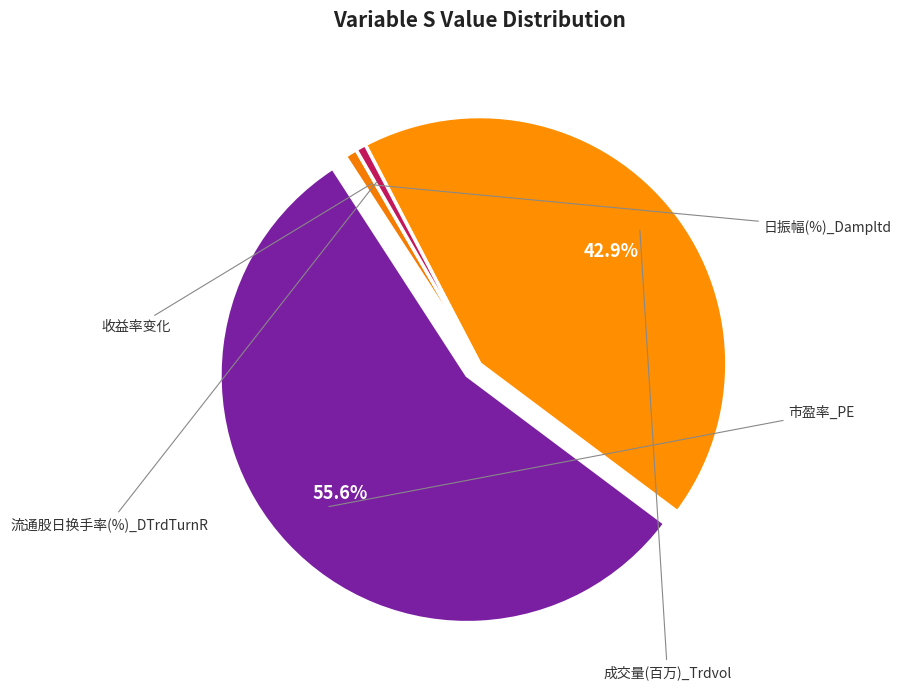

Which category has the biggest portion of the pie?

市盈率_PE